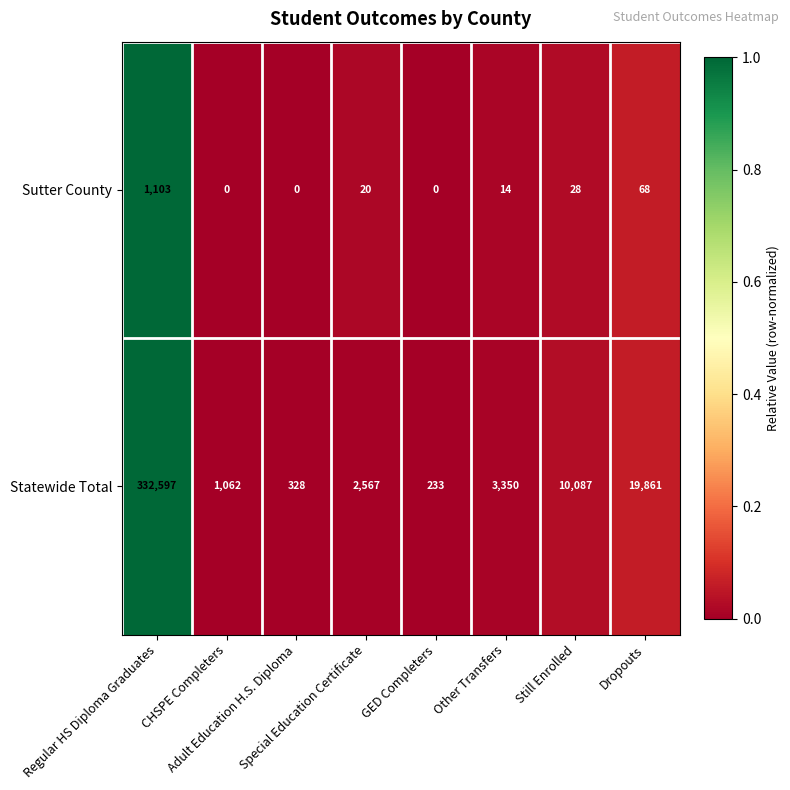

What is the difference between the maximum and second lowest values in the Sutter County series?

1103